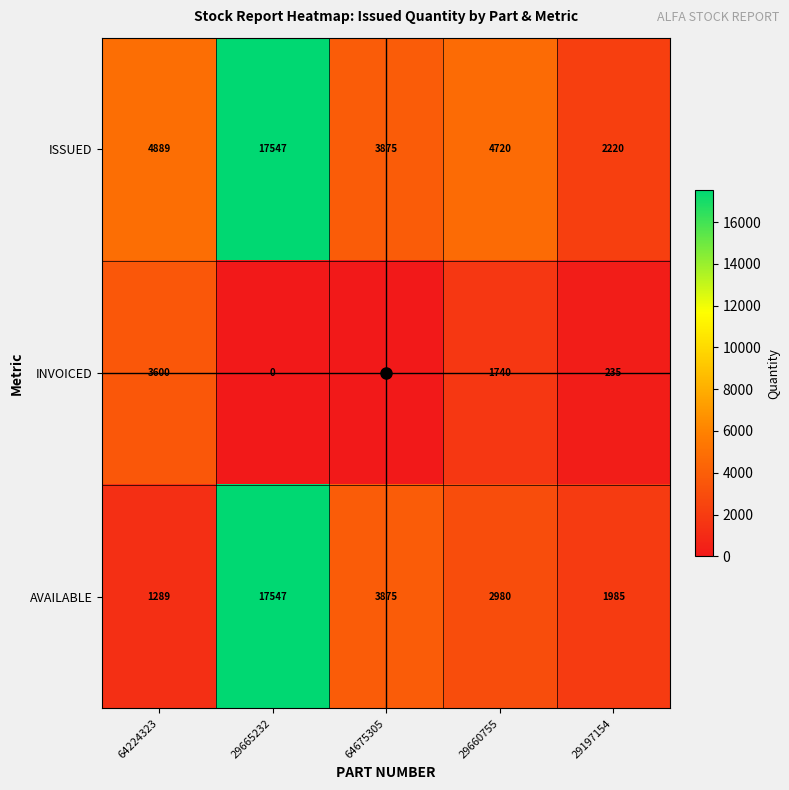

At how many categories does at least one series exceed 7044?

1